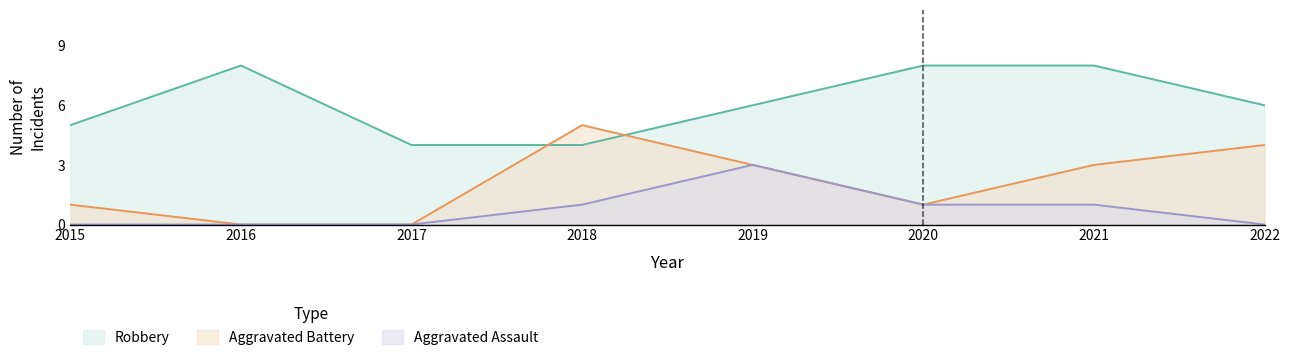

Which series has the largest total across all categories?

Robbery